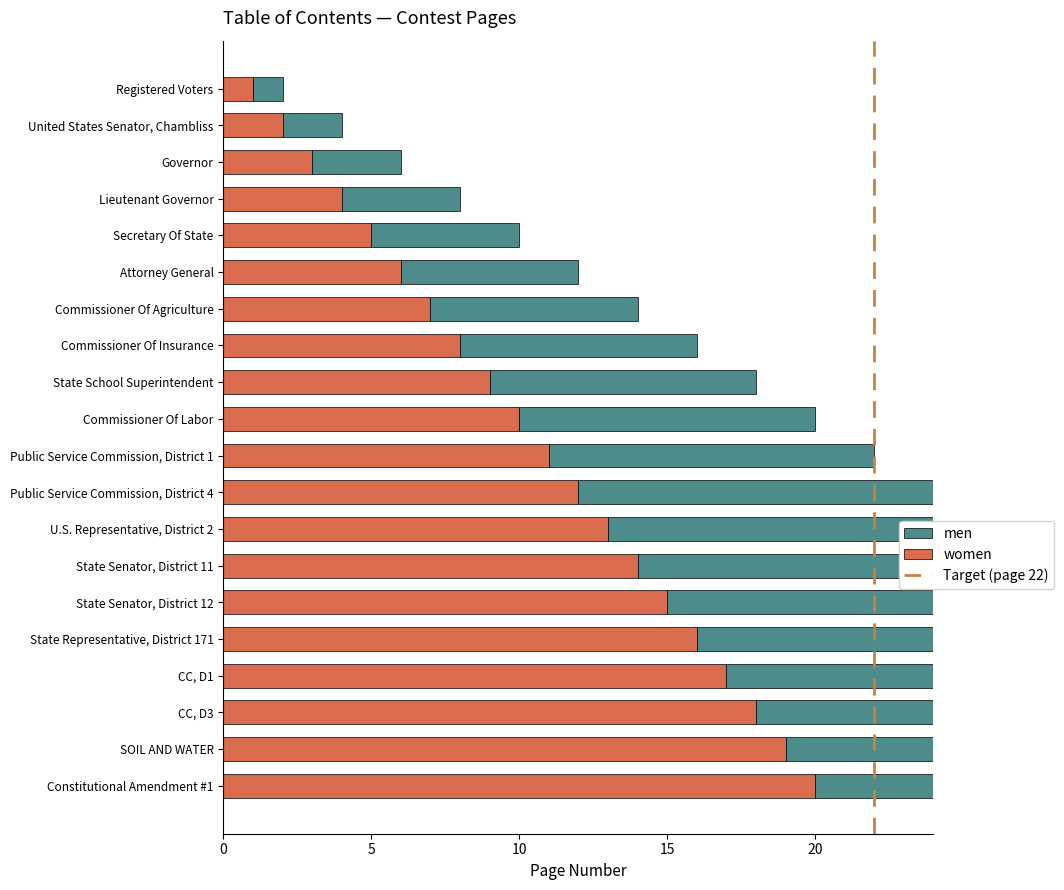

Rank the series at CC, D1 from lowest to highest value.

women, men